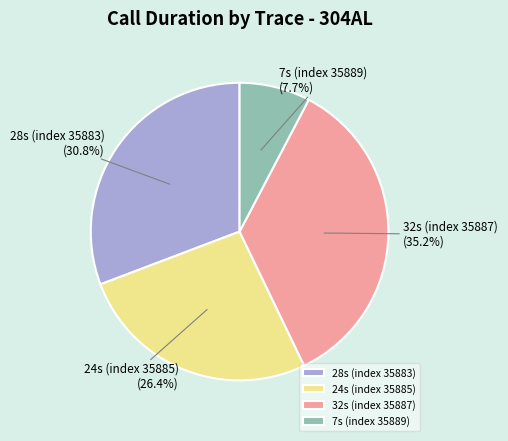

Count the number of slices in the pie.

4